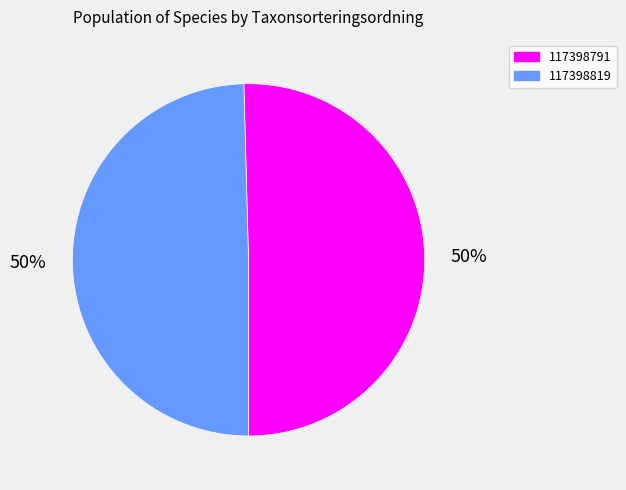

Is the sum of 117398791 and 117398819 greater than half?

Yes